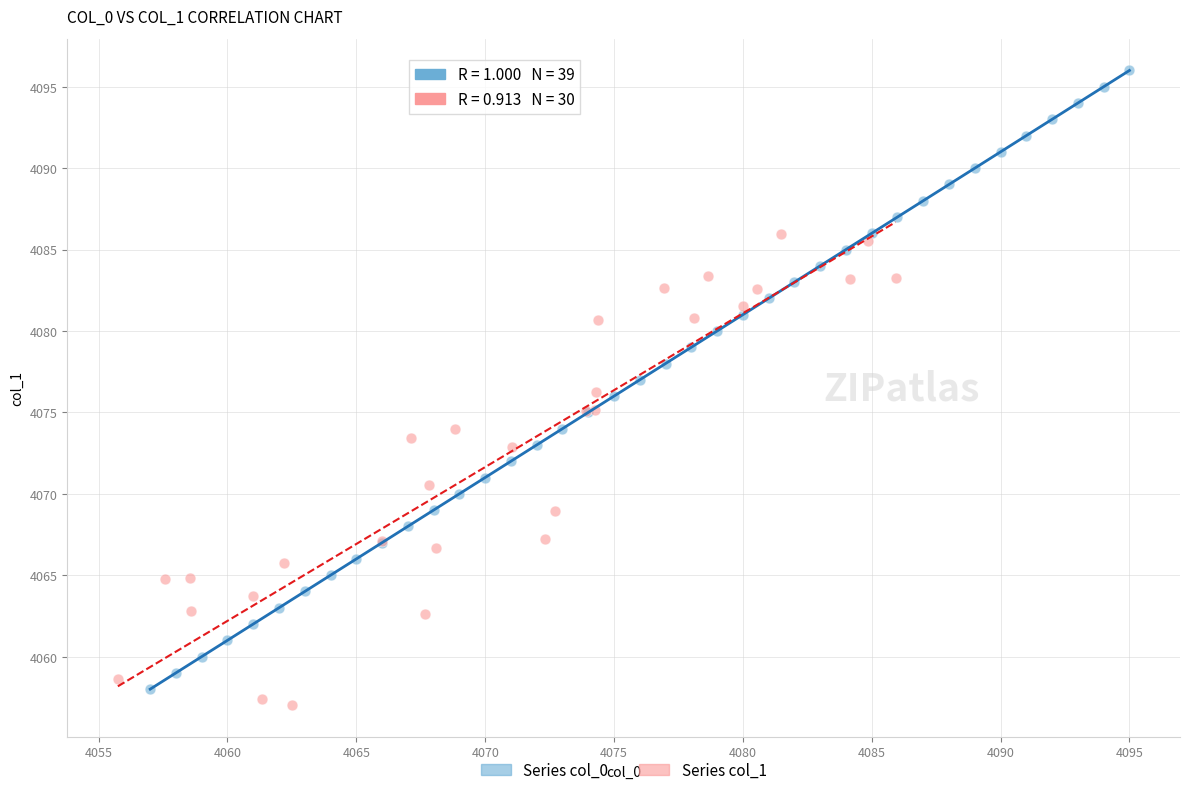

Which series reaches the maximum Y coordinate?

Series col_0